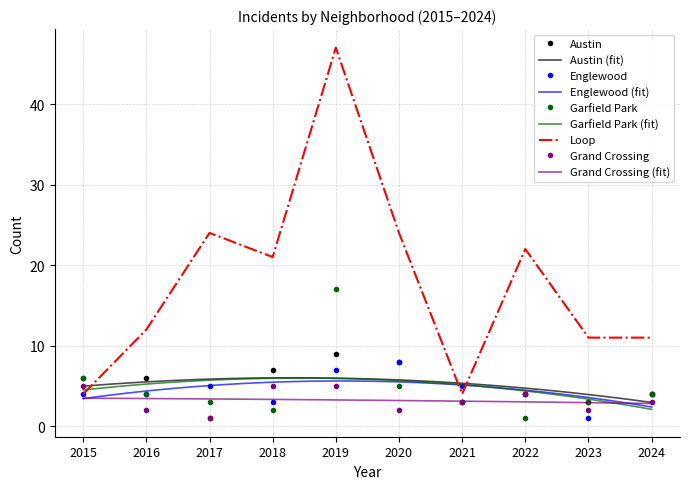

At which category does Austin reach its first local valley?

2017